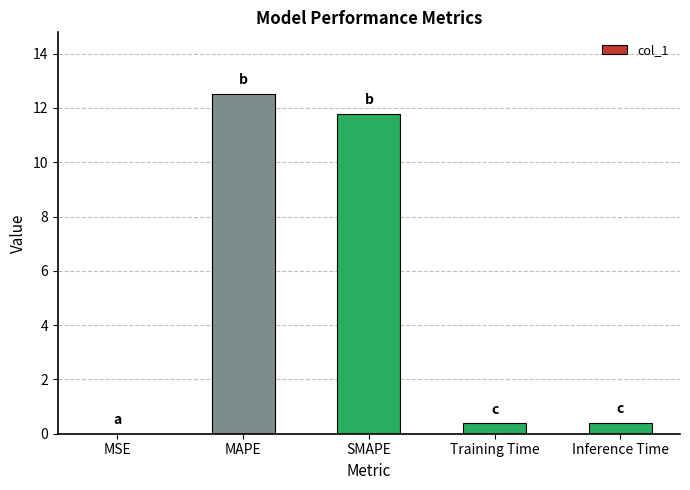

True or false: the data shows 0.0 at MSE.

True